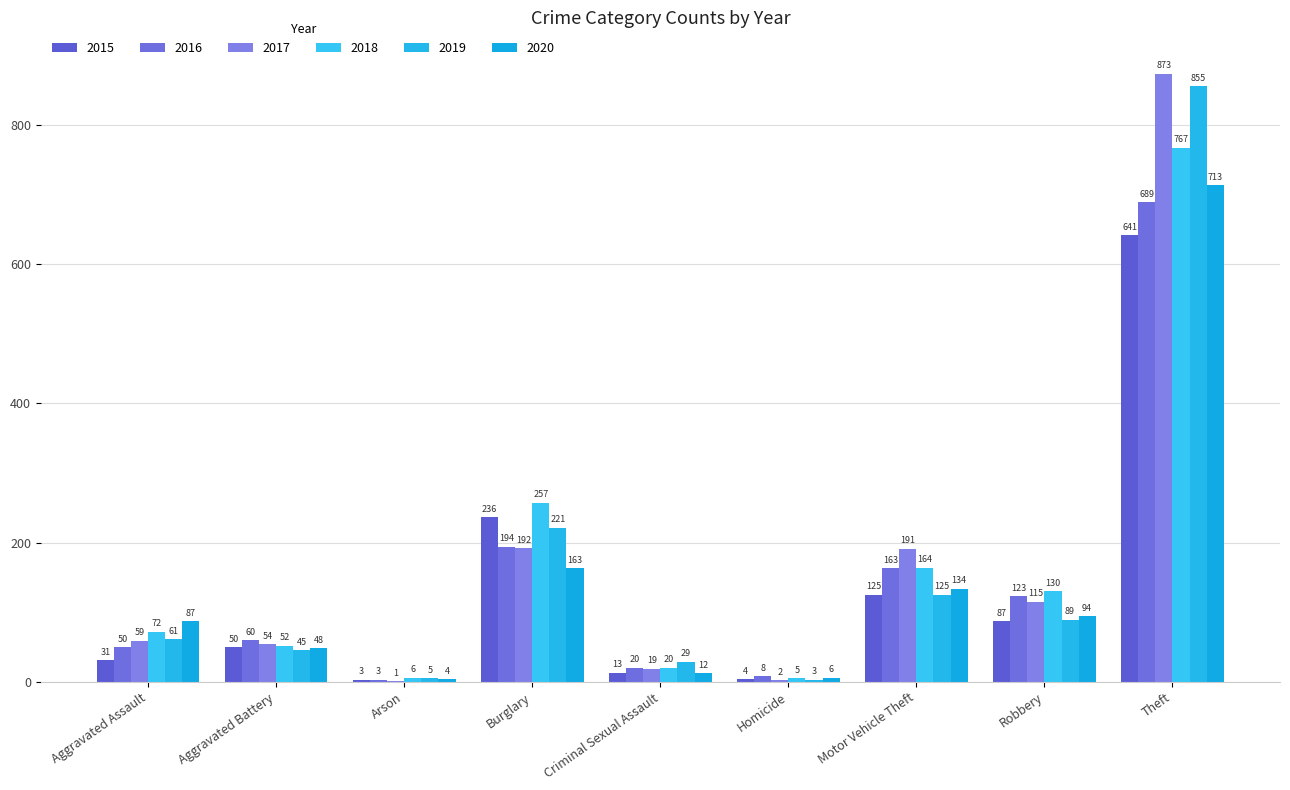

The 2020 series shows 109 at Burglary. True or false?

False